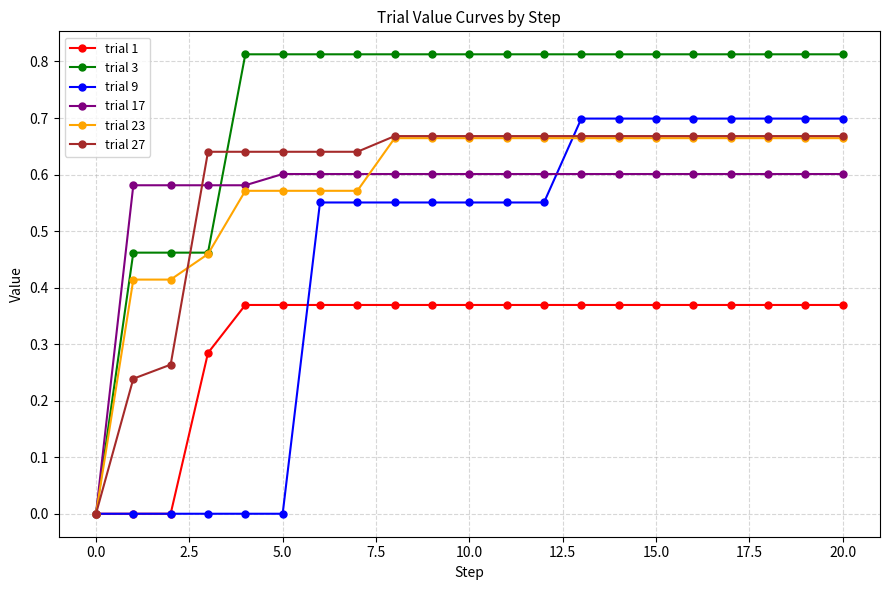

Which series has the largest range (max minus min)?

trial 3